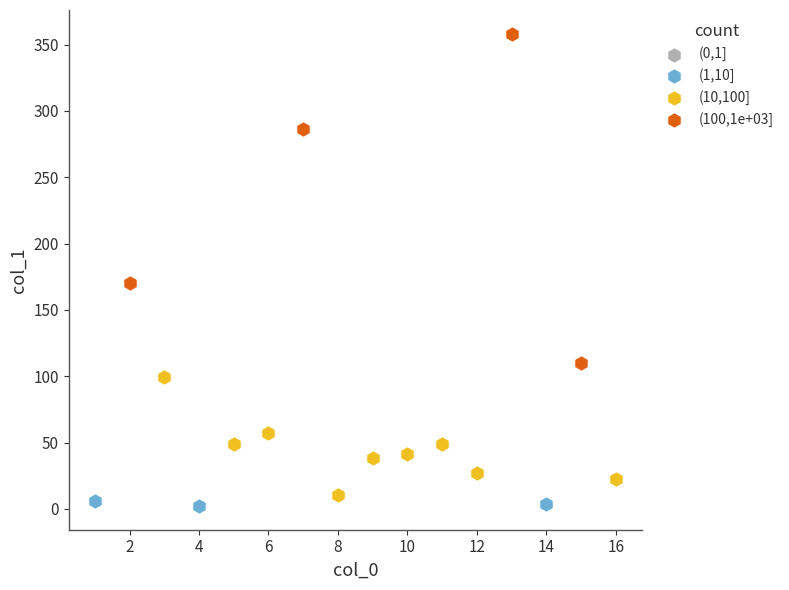

Which series reaches the maximum Y coordinate?

(100,1e+03]